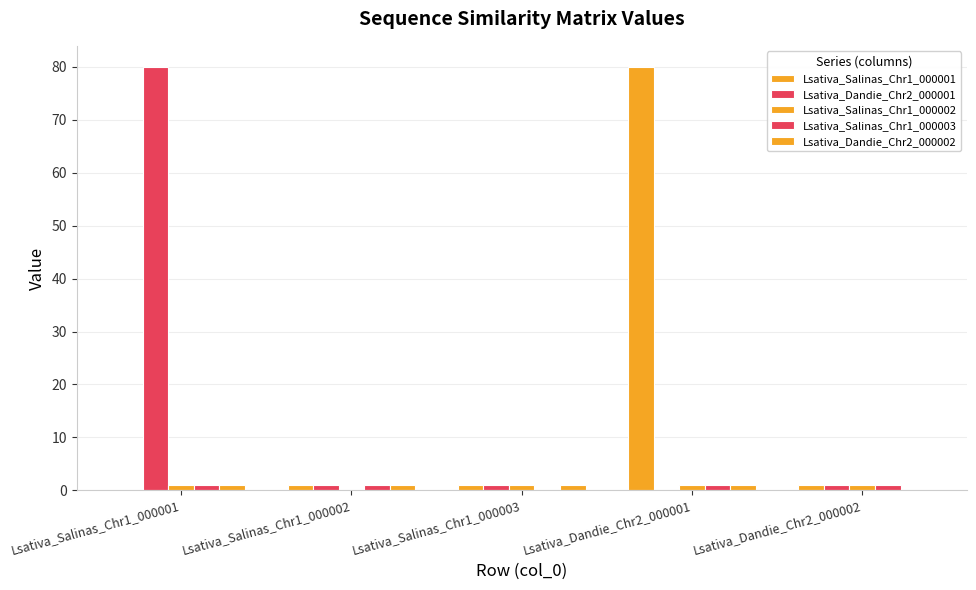

How many categories are shown in the chart?

5